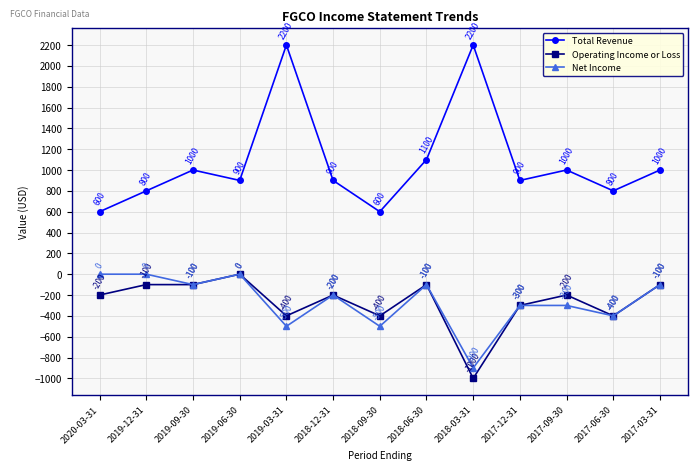

At which label does Operating Income or Loss reach its minimum?

2018-03-31